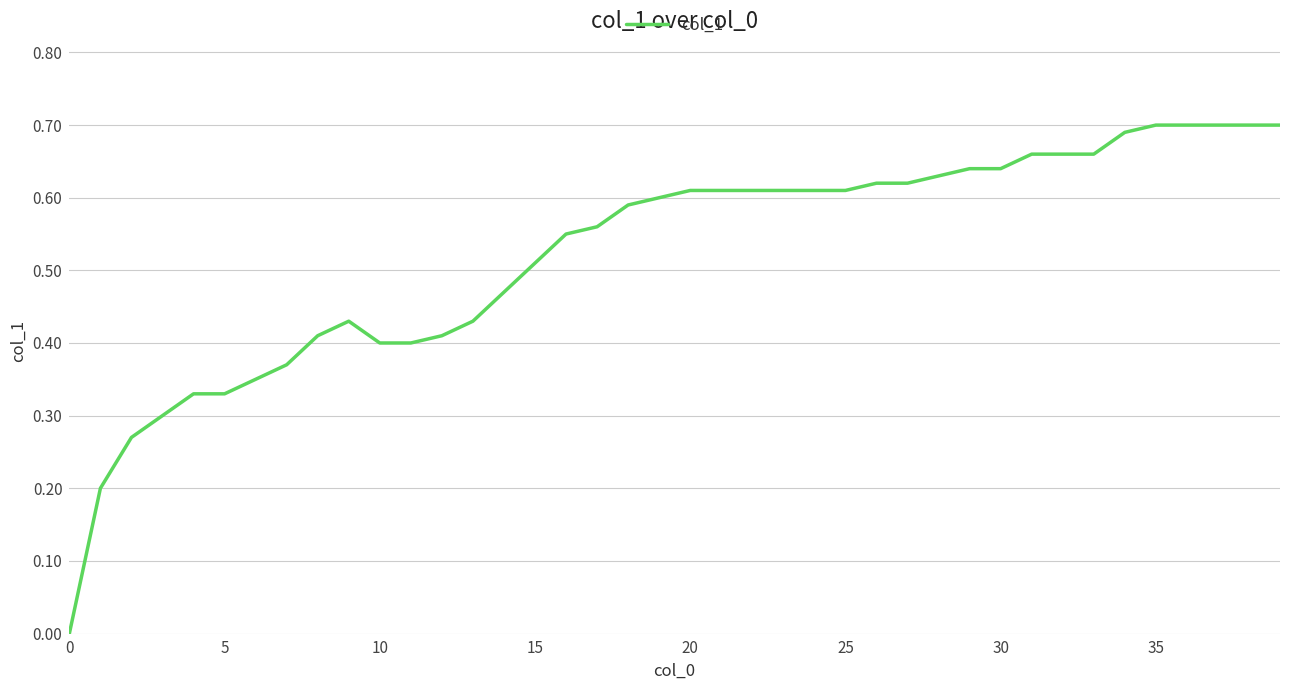

Does the chart display data point markers on the line(s)?

No